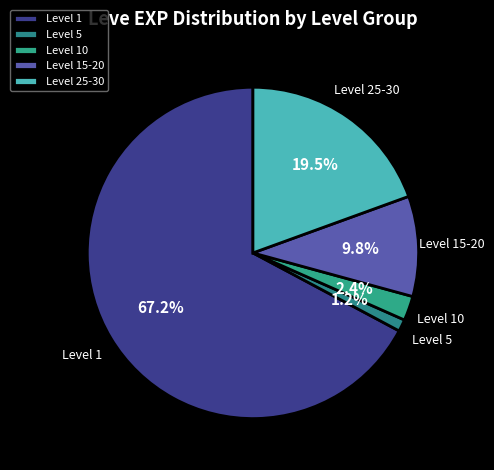

Which slice is the smallest?

Level 5